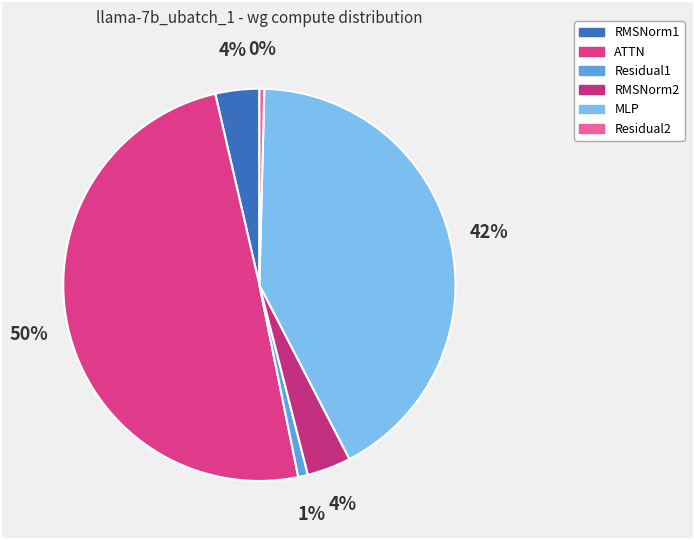

To the nearest percent, what percentage of the pie is Residual1?

1%